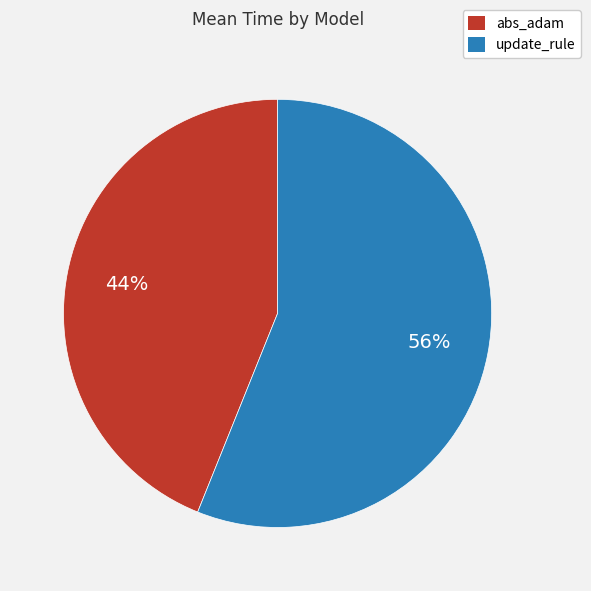

To the nearest percent, what percentage of the pie is abs_adam?

44%